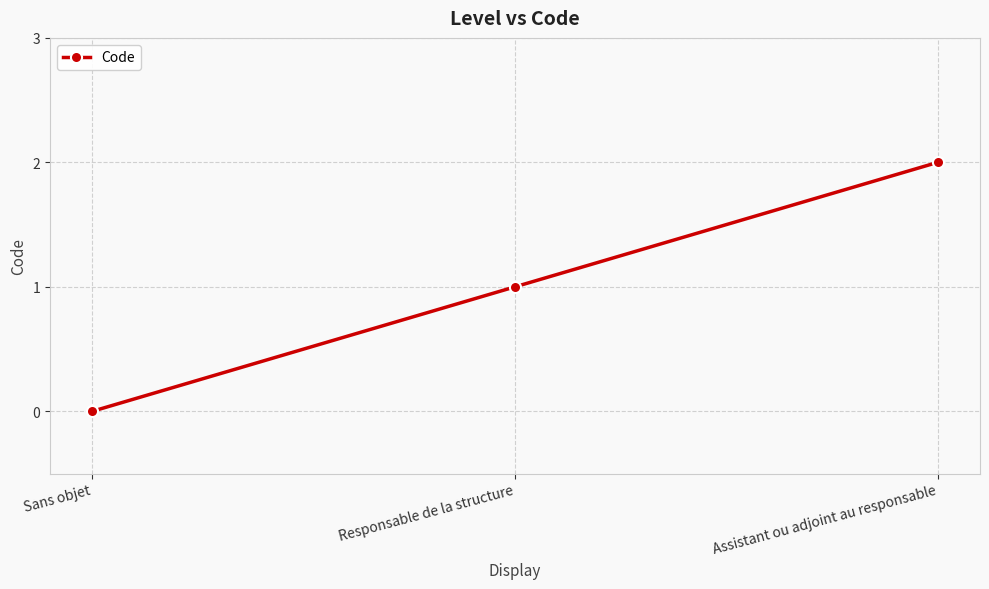

The value at Assistant ou adjoint au responsable is 3. True or false?

False